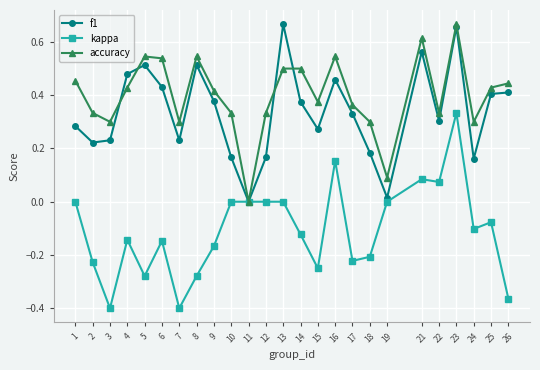

At which category does kappa reach its first local valley?

3